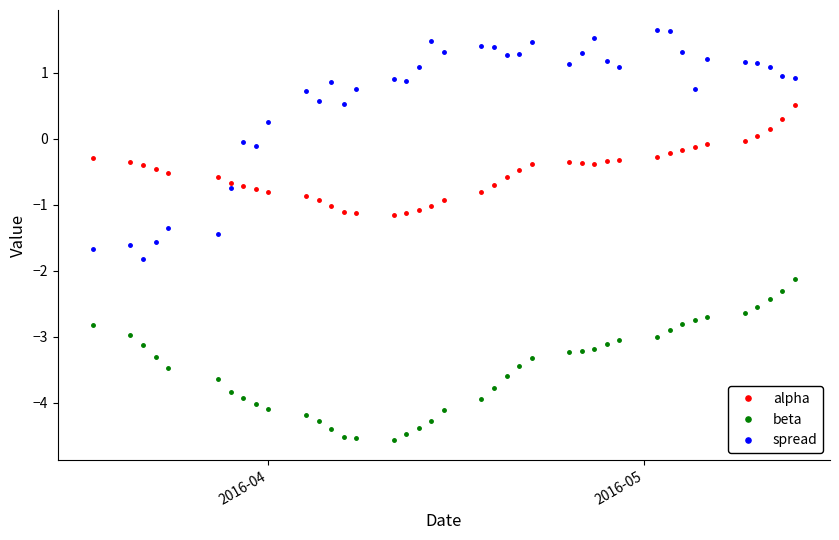

True or false: alpha and spread intersect in this chart.

True